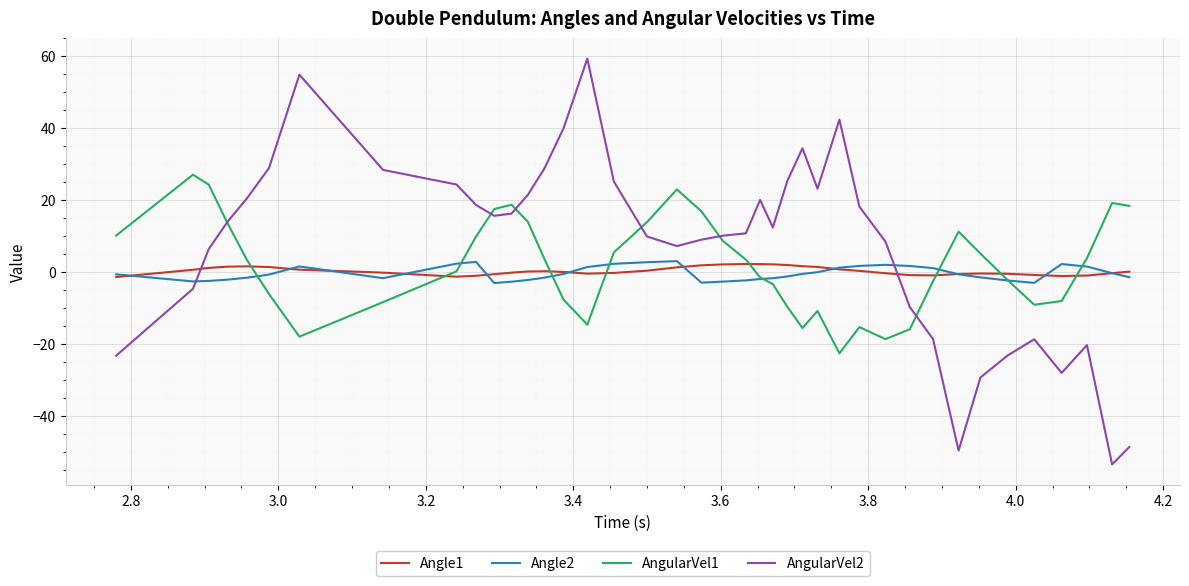

Which series has the largest total across all categories?

AngularVel2